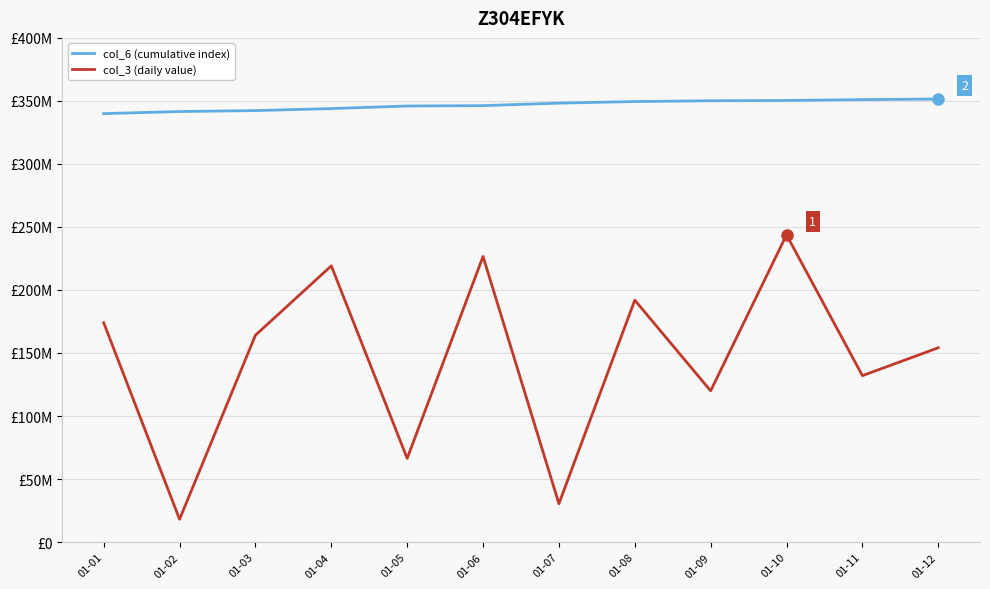

Reading left to right, list all the values displayed in this chart.

col_6 (cumulative index): 01-01=339907514	01-02=341574255	01-03=342313675	01-04=343919801	01-05=345956609	01-06=346254517	01-07=348253245	01-08=349490186	01-09=350105915	01-10=350354543	01-11=351032945	01-12=351494864
col_3 (daily value): 01-01=174031480	01-02=18058704	01-03=164103768	01-04=219147952	01-05=66377240	01-06=226595024	01-07=30421536	01-08=191933232	01-09=119965136	01-10=243726536	01-11=132017176	01-12=154139480